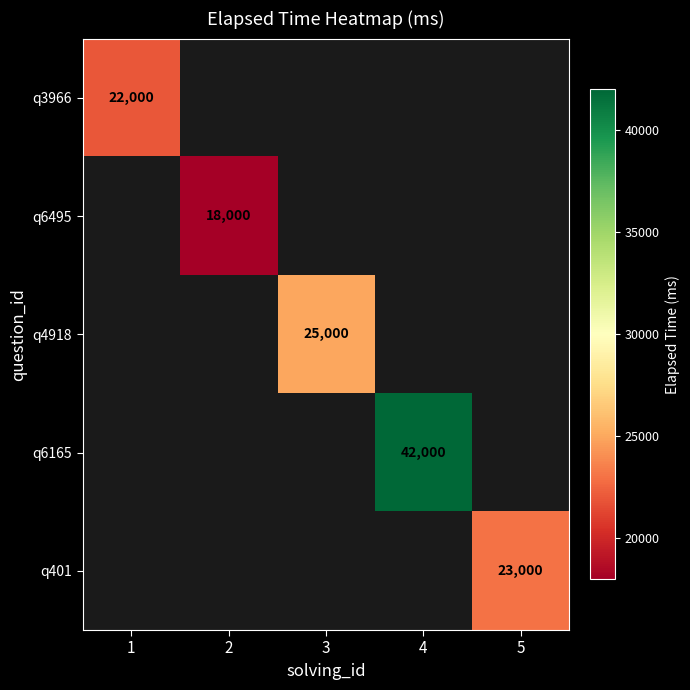

The value of q401 at 5 is 23000. True or false?

True